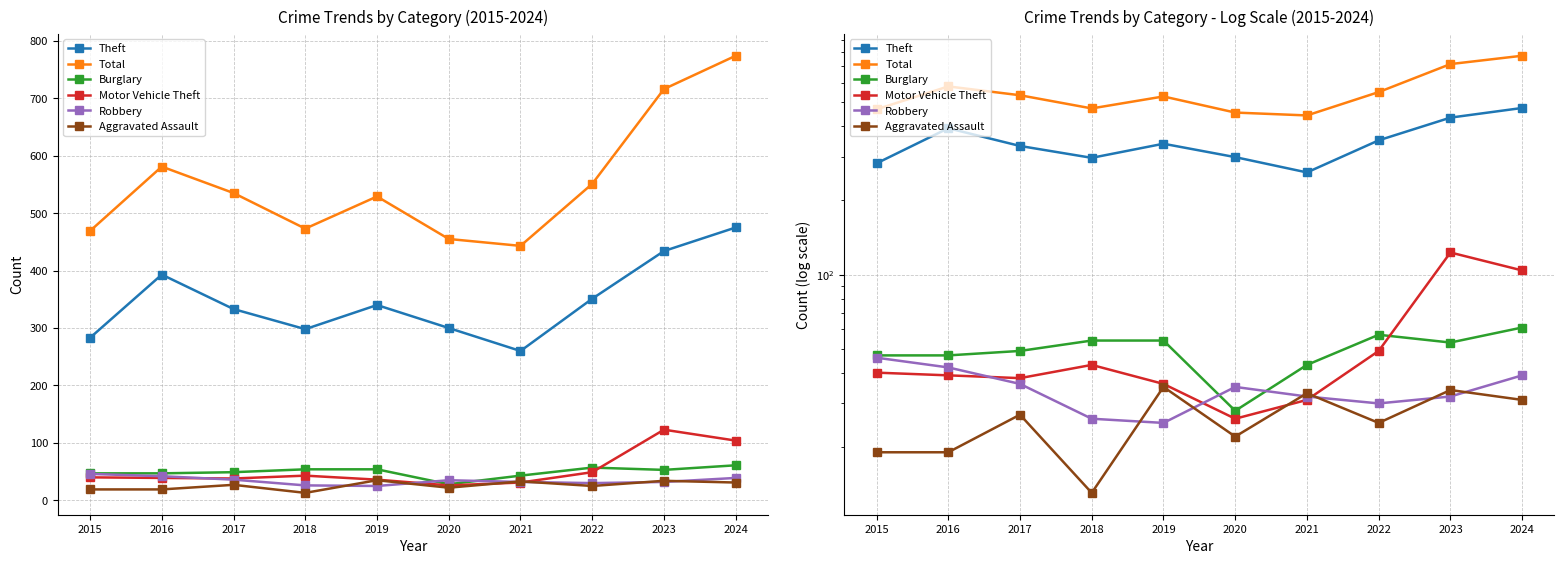

What is the value of the Motor Vehicle Theft point at the 10th from the left?

104